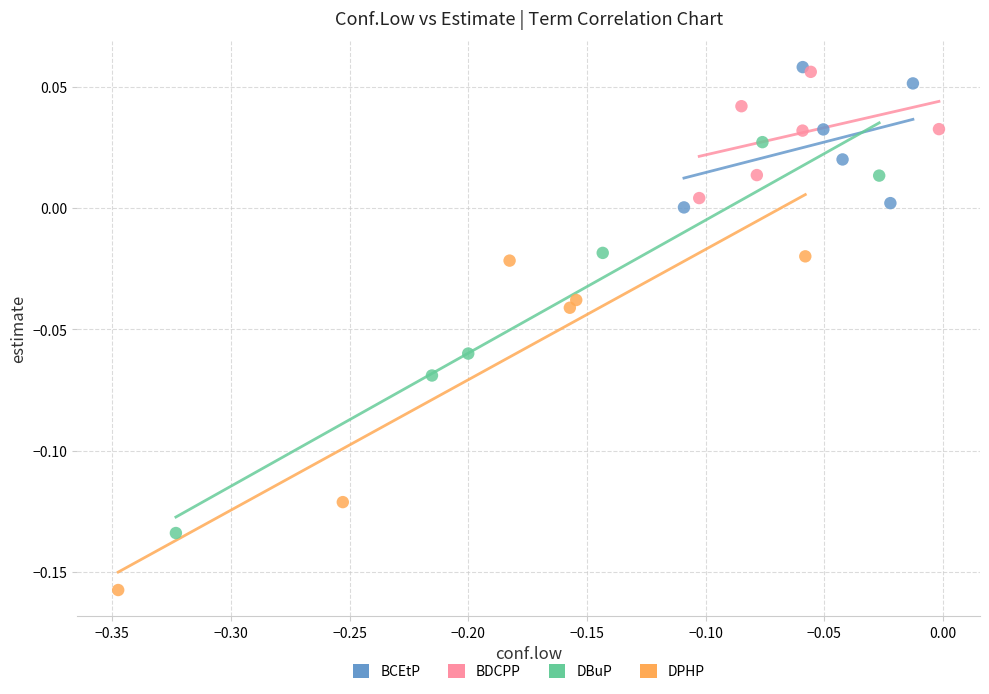

Which series has the largest Y range (max minus min)?

DBuP